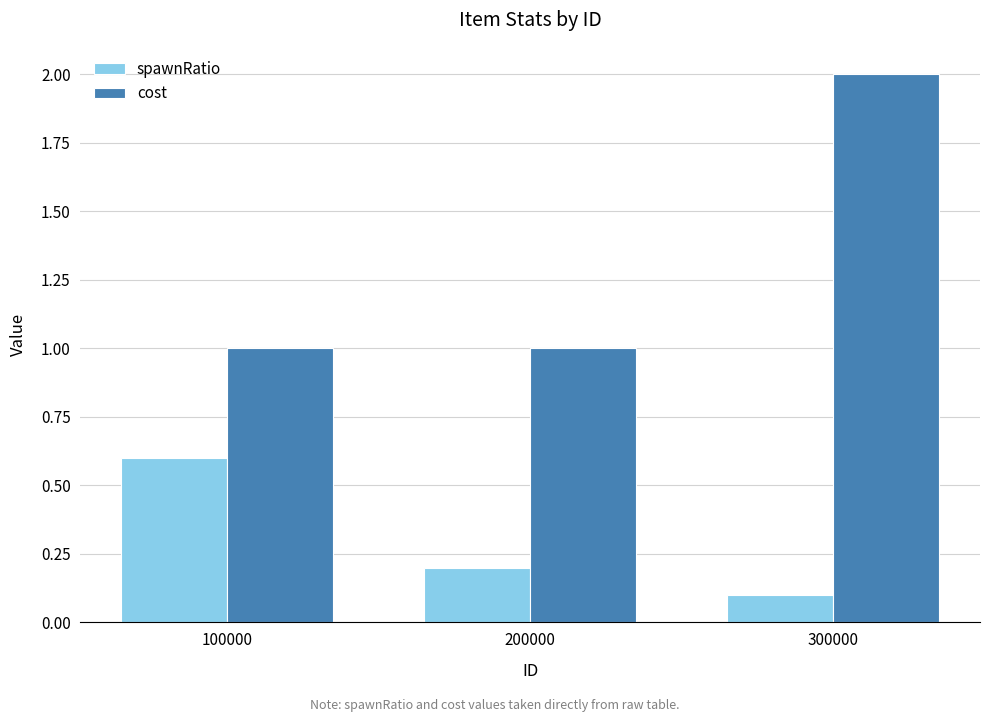

Reading left to right, extract all data points from this chart.

spawnRatio: 100000=0.6	200000=0.2	300000=0.1
cost: 100000=1.0	200000=1.0	300000=2.0